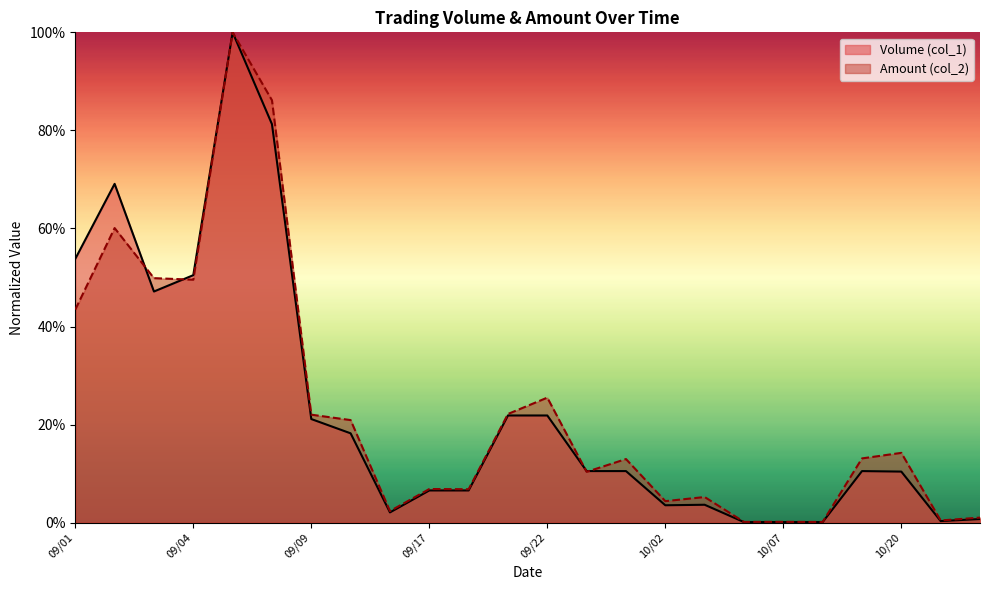

What is the total value across all series at 10/01?

0.2